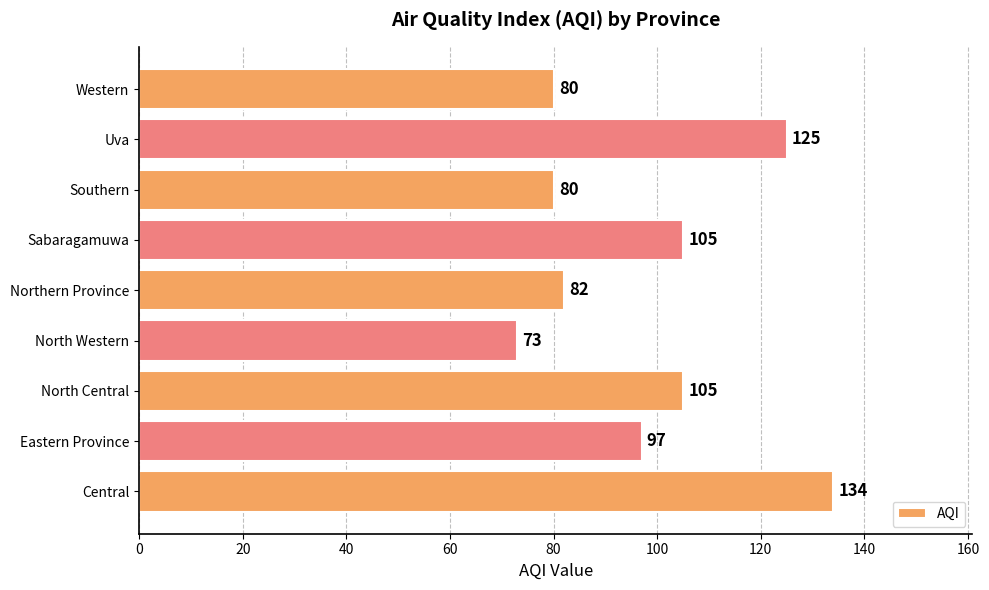

Does the chart contain any negative values?

No